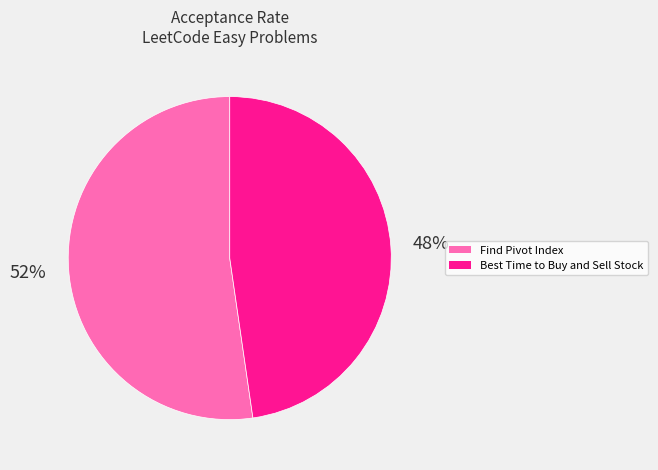

What percentage is the Best Time to Buy and Sell Stock slice, to the nearest percent?

48%